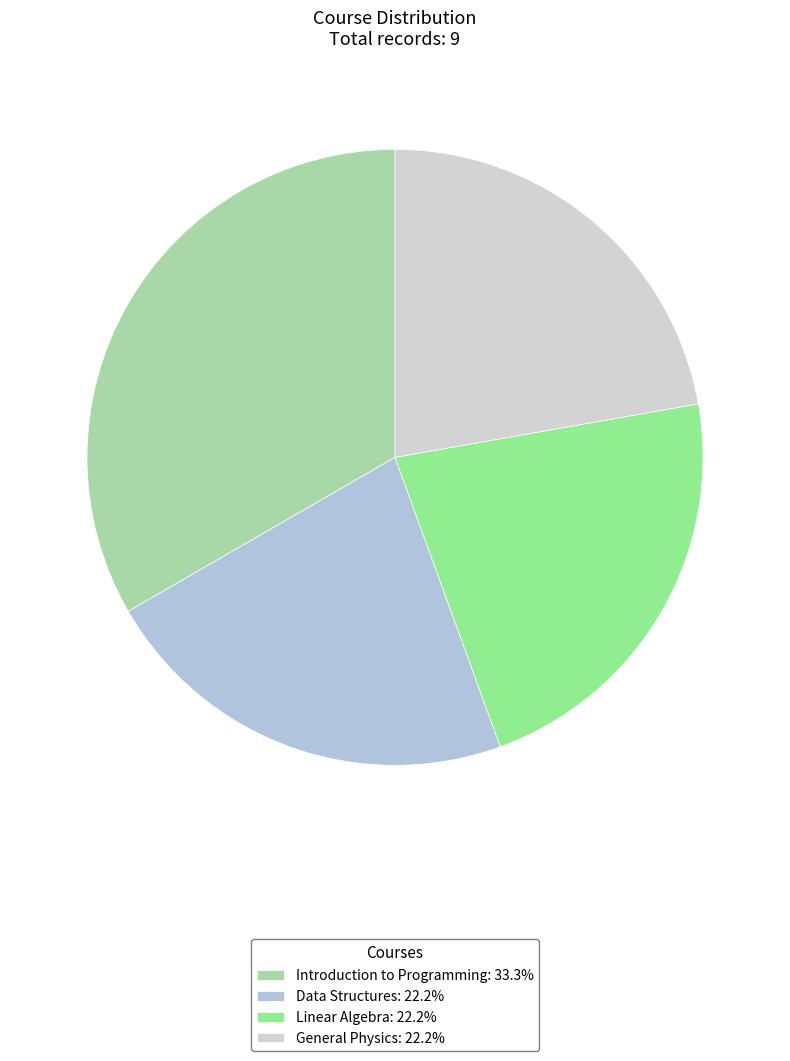

Count the number of slices in the pie.

4